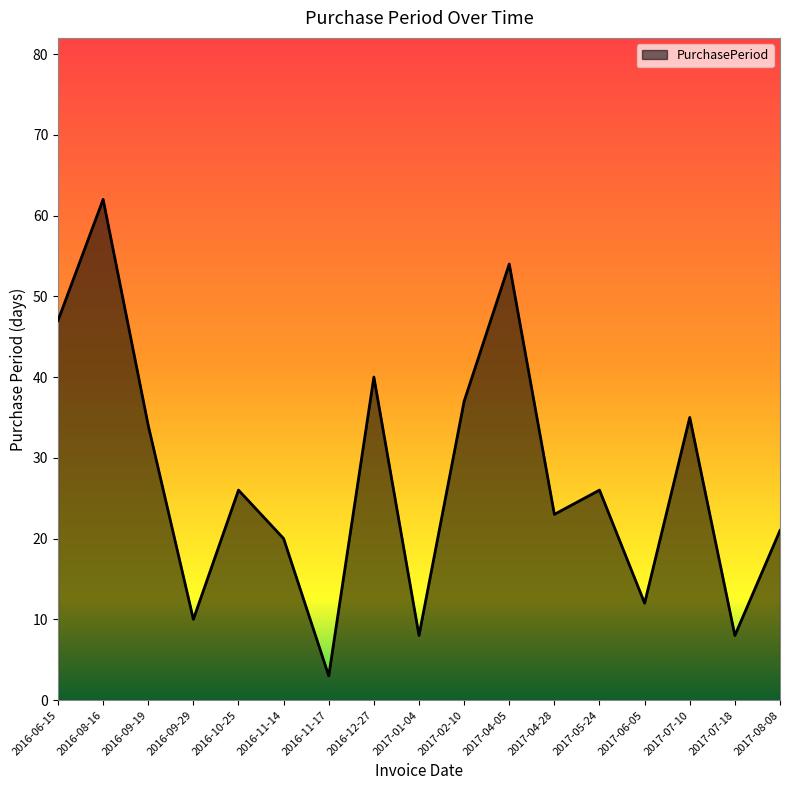

At which category does the data reach its first local valley?

2016-09-29